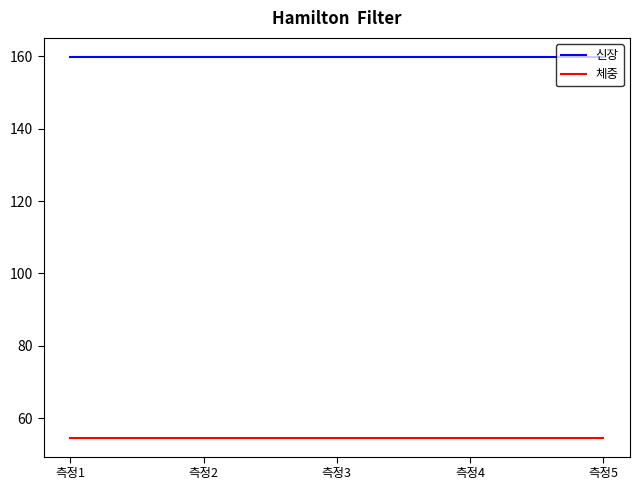

What is the total value across all series at 측정1?

214.5